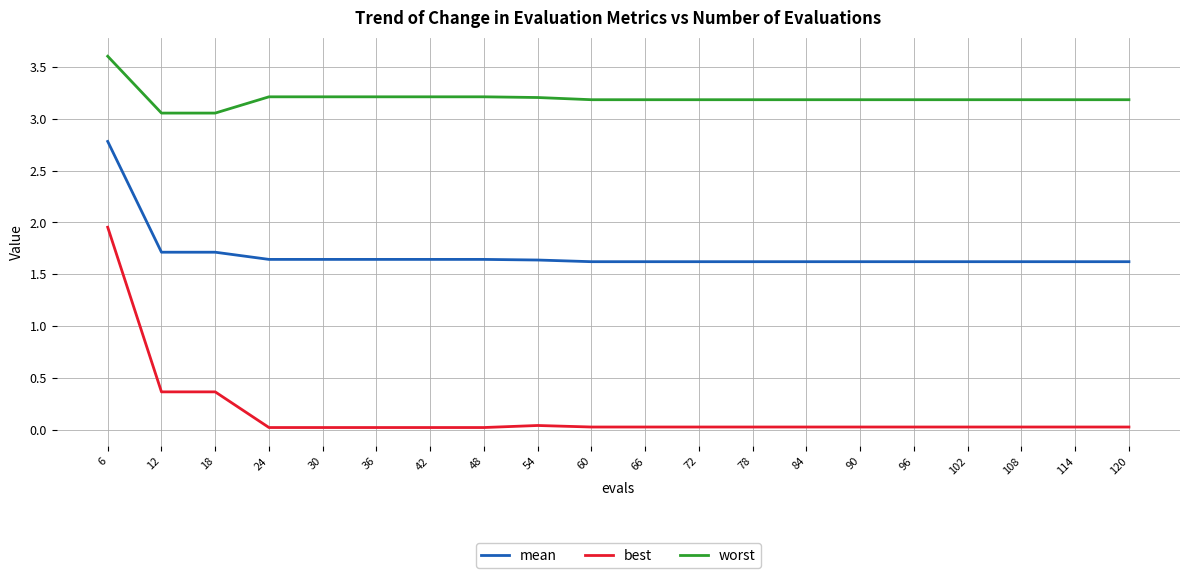

What is the difference between the maximum and minimum values in the worst series?

0.5